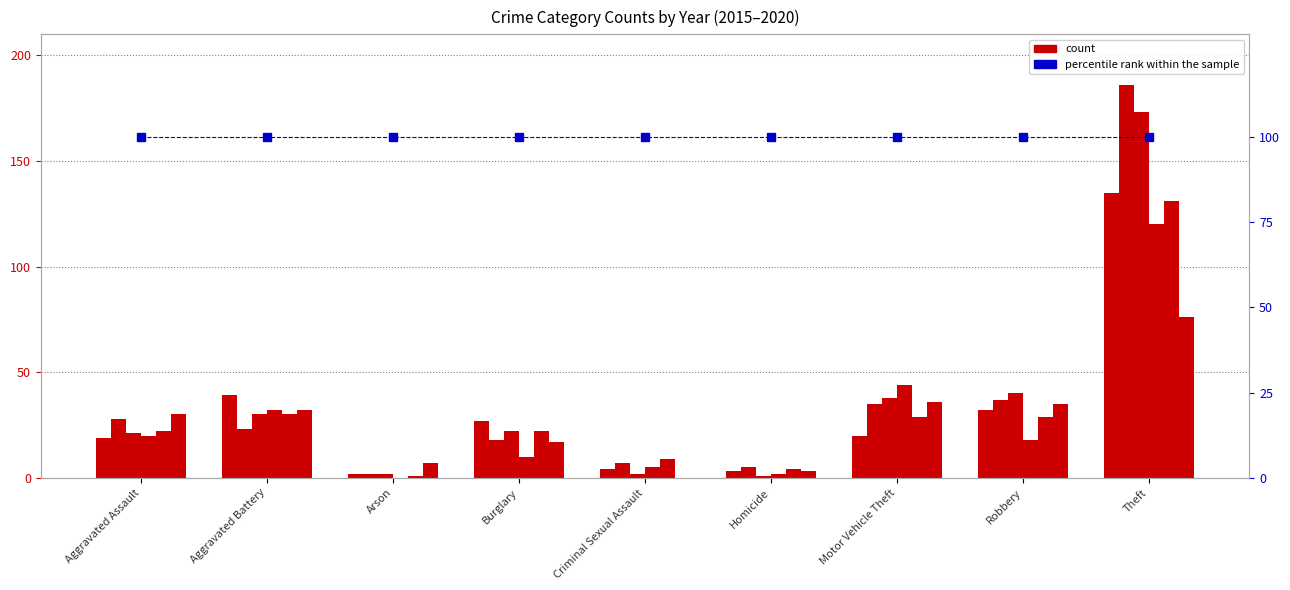

What position from the right is Theft?

1